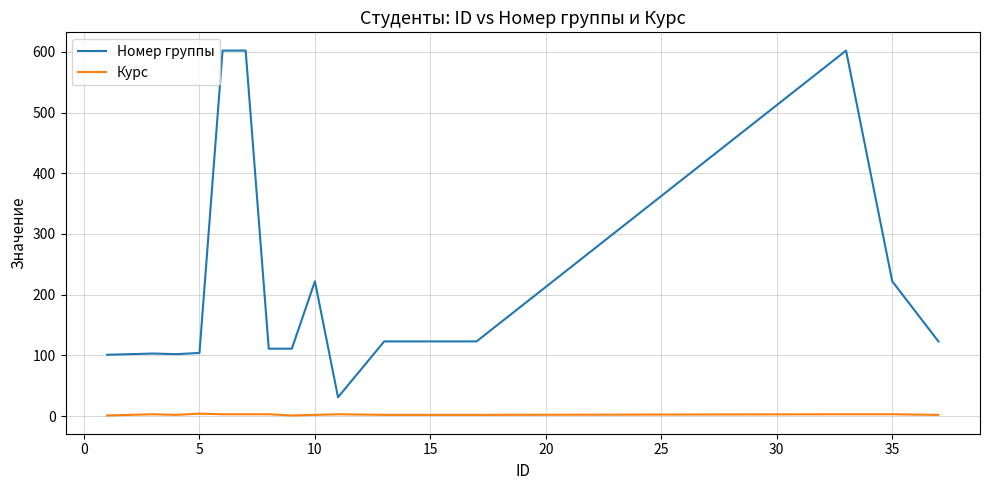

Which series has the largest total across all categories?

Номер группы